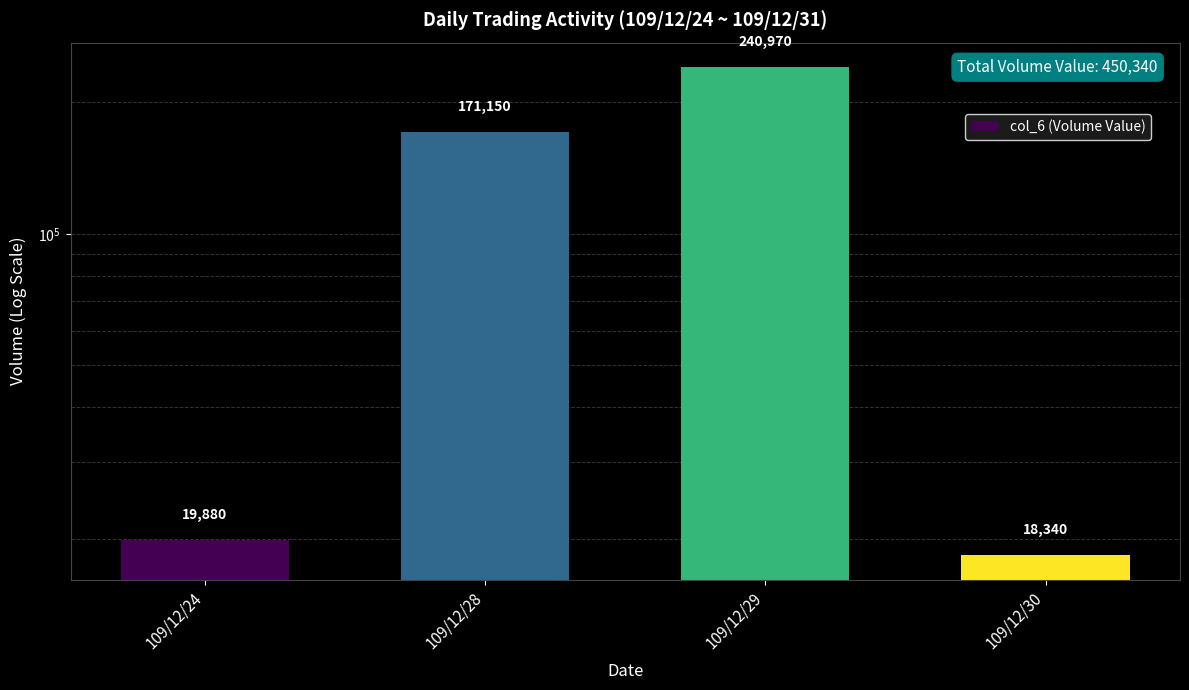

Where is the data nearest to the value 129655?

109/12/28